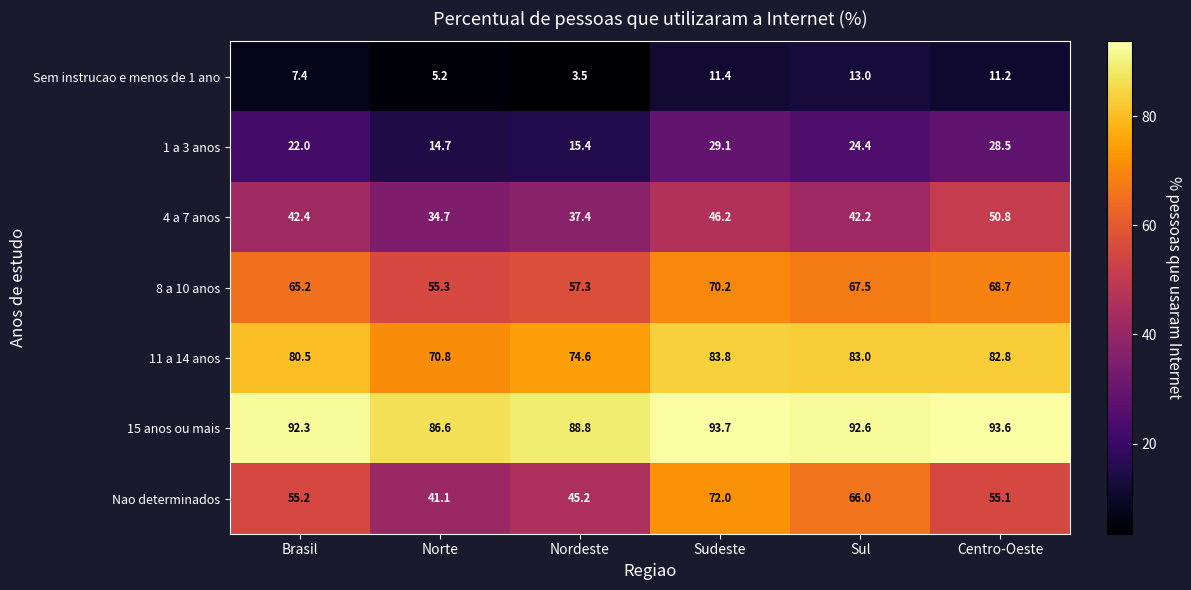

Rank the series by their maximum value, from lowest to highest.

Sem instrucao e menos de 1 ano, 1 a 3 anos, 4 a 7 anos, 8 a 10 anos, Nao determinados, 11 a 14 anos, 15 anos ou mais